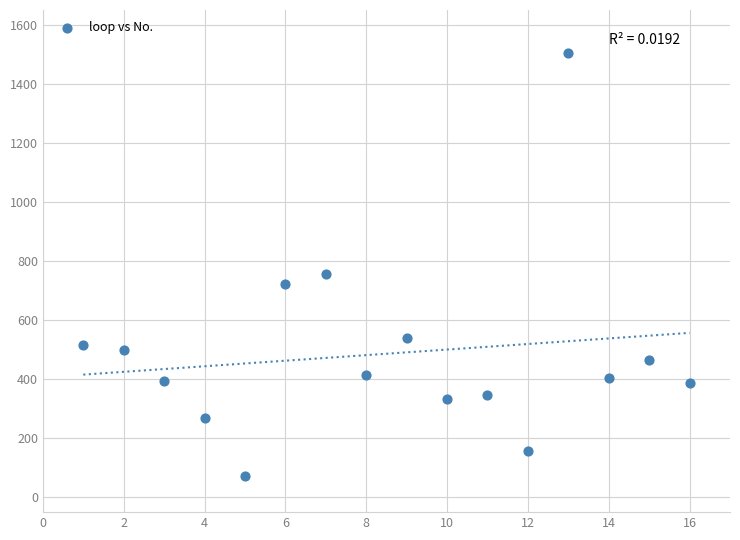

What is the range of X values (max minus min)?

15